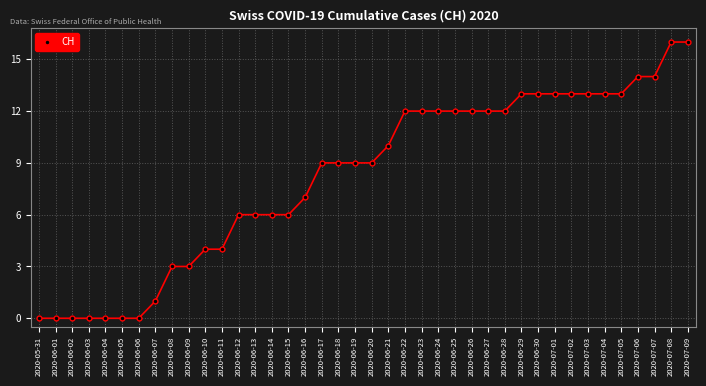

How many data points does each series have?

40